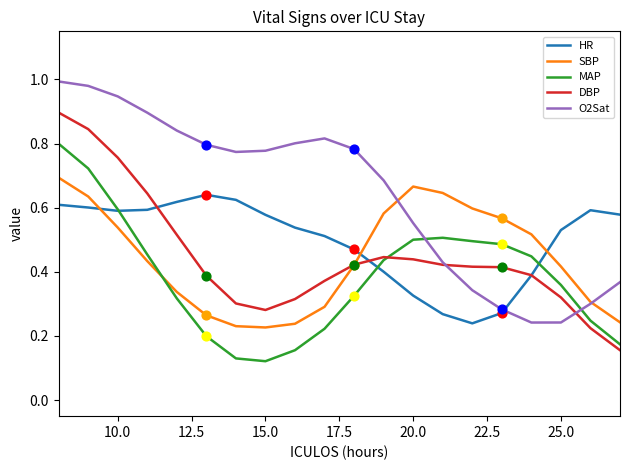

List the series in order of their peak value, highest first.

O2Sat, DBP, MAP, SBP, HR